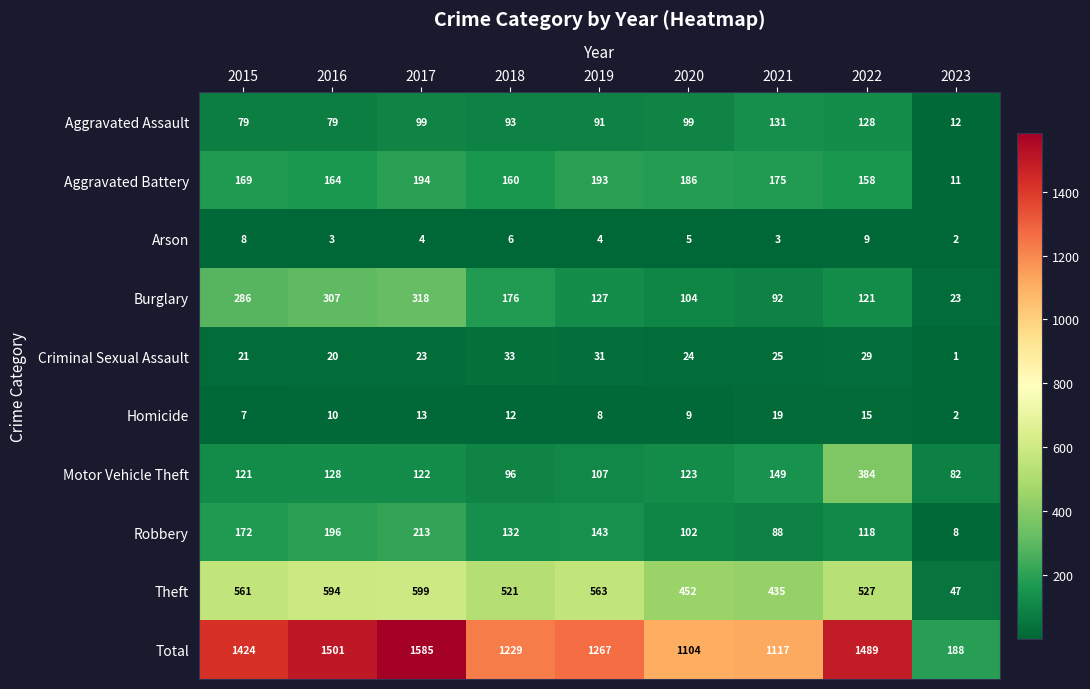

Where does the Aggravated Assault series first go above 93?

2017